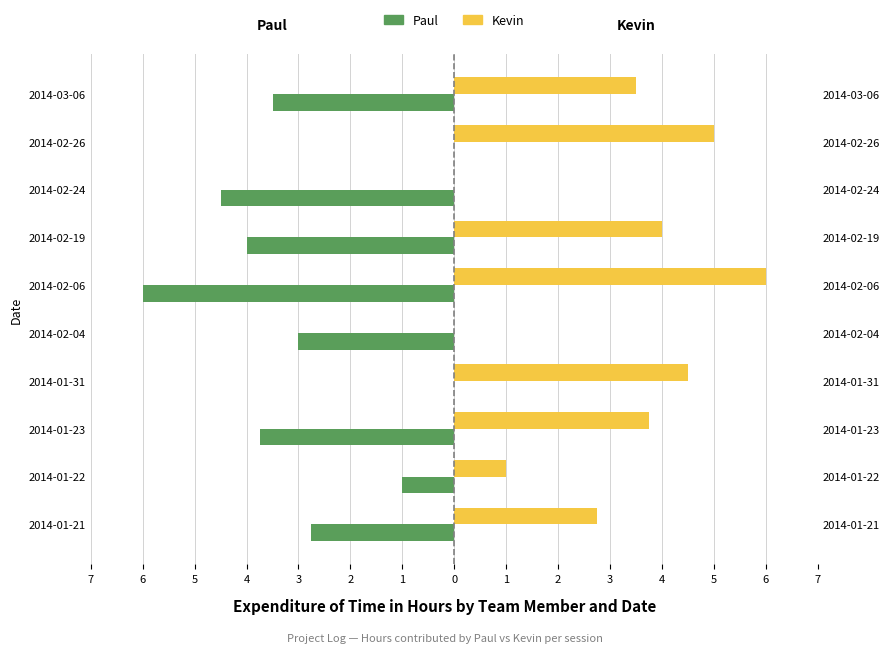

Are the bars grouped side by side (vs. stacked)?

Yes